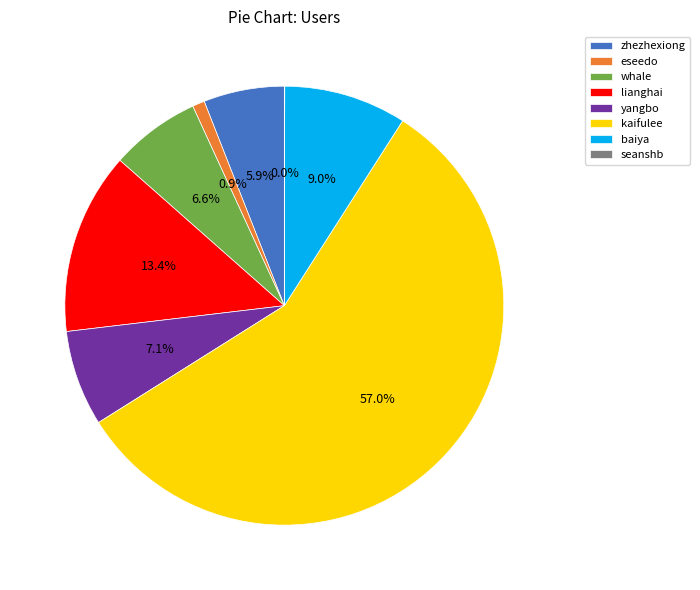

To the nearest percent, what is the difference between the largest and smallest slice percentages?

57%